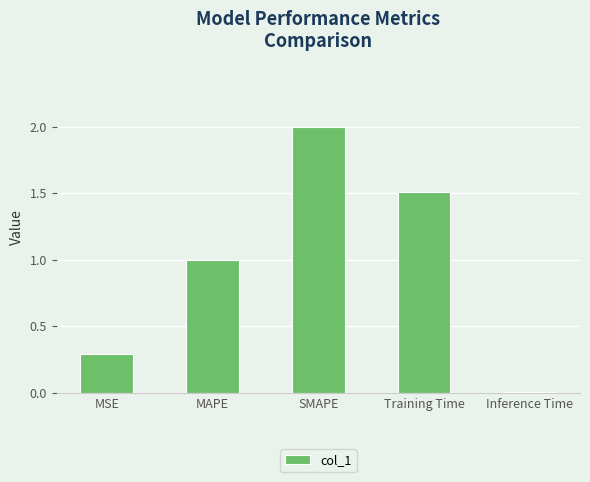

List the labels in order of value, smallest first.

Inference Time, MSE, MAPE, Training Time, SMAPE